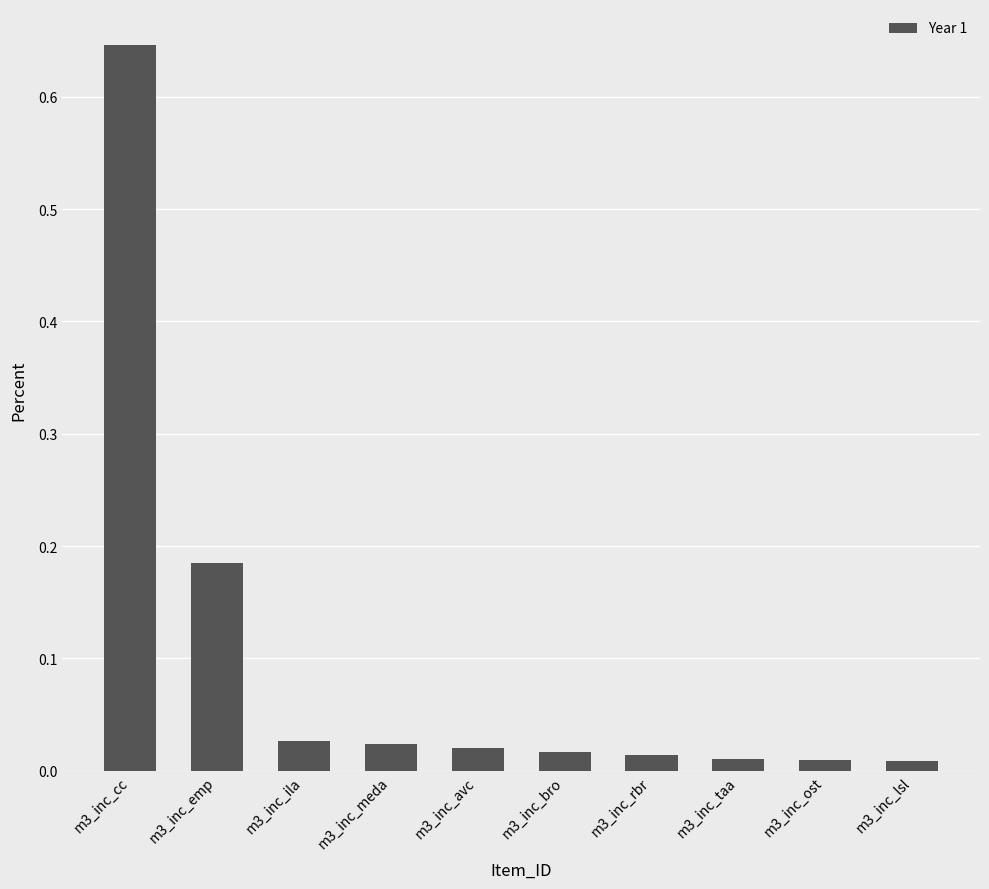

At which category does the chart reach its peak across all series?

m3_inc_cc